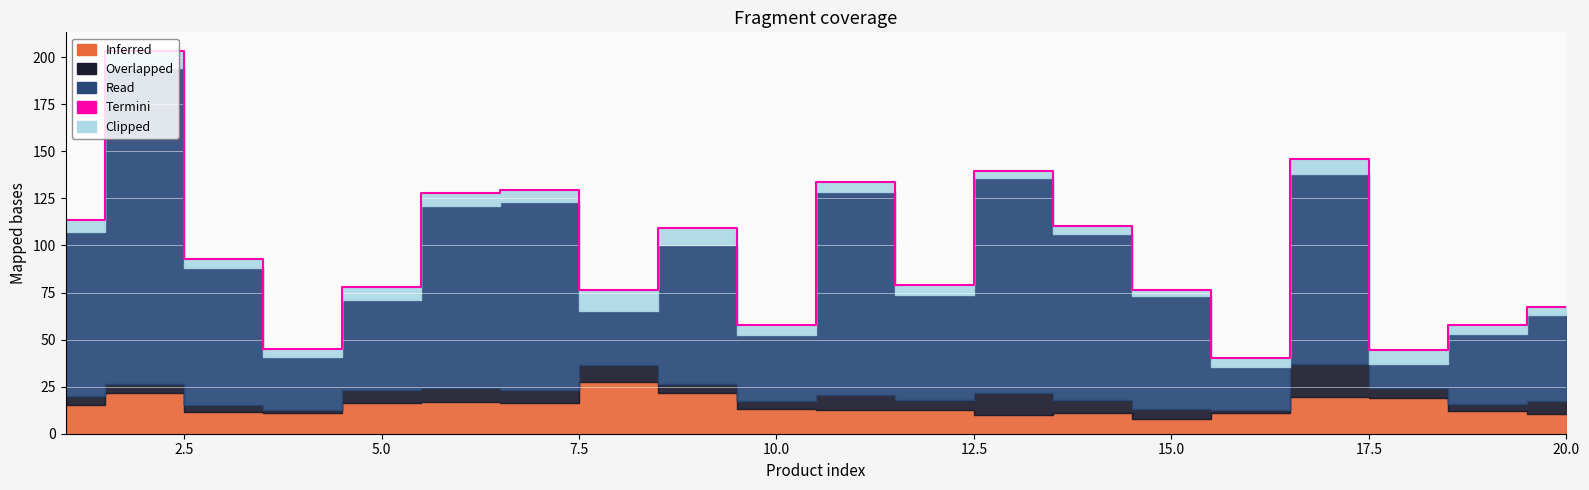

How many categories are shown in the chart?

20